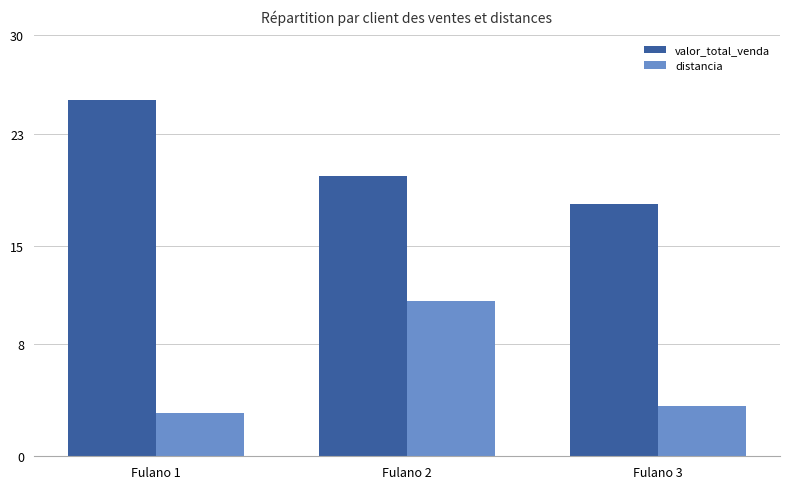

What is the difference between the distancia values at Fulano 3 and Fulano 1?

0.5